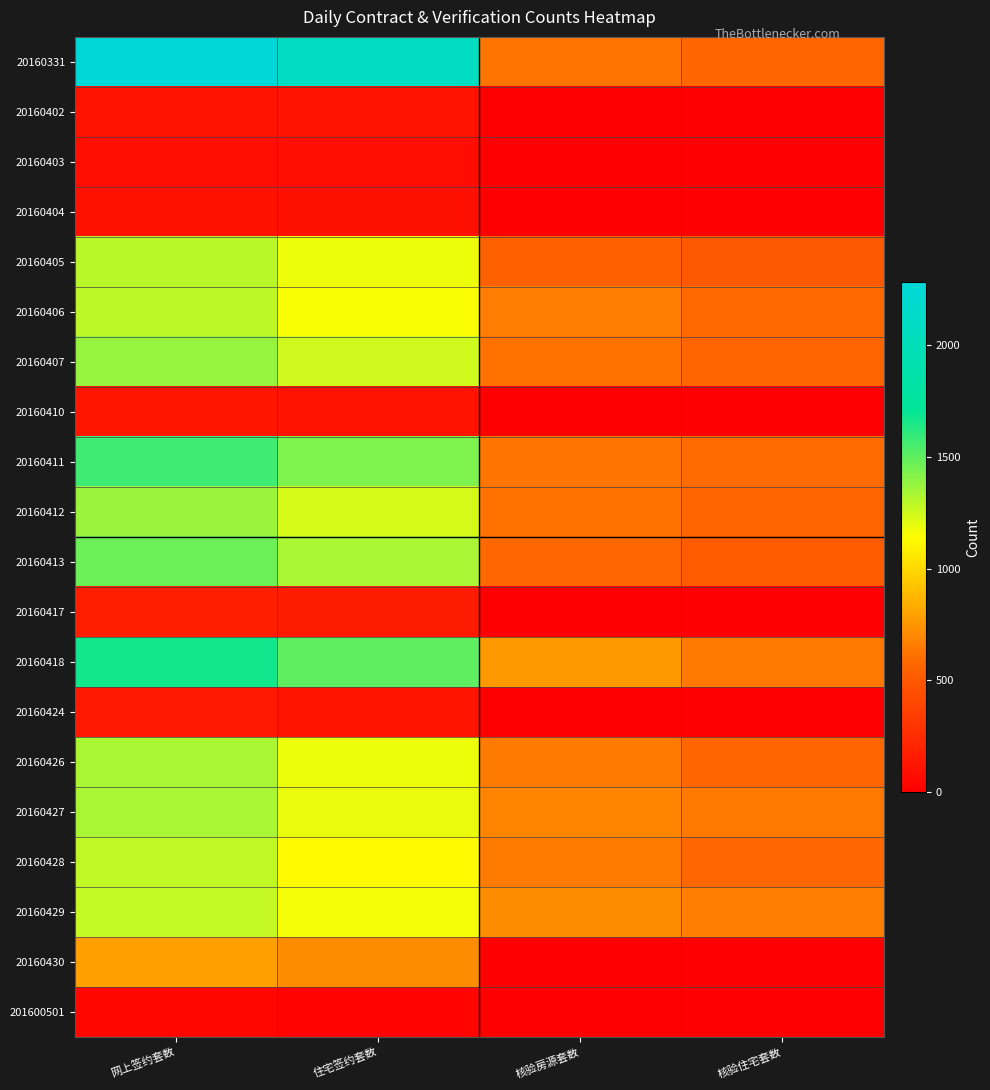

Reading left to right, what are all the values shown in this chart?

20160331: 网上签约套数=2284	住宅签约套数=2084	核验房源套数=633	核验住宅套数=567
20160402: 网上签约套数=110	住宅签约套数=105	核验房源套数=0	核验住宅套数=0
20160403: 网上签约套数=82	住宅签约套数=76	核验房源套数=0	核验住宅套数=0
20160404: 网上签约套数=101	住宅签约套数=89	核验房源套数=0	核验住宅套数=0
20160405: 网上签约套数=1302	住宅签约套数=1179	核验房源套数=547	核验住宅套数=500
20160406: 网上签约套数=1291	住宅签约套数=1152	核验房源套数=659	核验住宅套数=588
20160407: 网上签约套数=1377	住宅签约套数=1251	核验房源套数=619	核验住宅套数=570
20160410: 网上签约套数=127	住宅签约套数=106	核验房源套数=0	核验住宅套数=0
20160411: 网上签约套数=1572	住宅签约套数=1431	核验房源套数=630	核验住宅套数=590
20160412: 网上签约套数=1369	住宅签约套数=1232	核验房源套数=618	核验住宅套数=570
20160413: 网上签约套数=1470	住宅签约套数=1338	核验房源套数=581	核验住宅套数=518
20160417: 网上签约套数=172	住宅签约套数=153	核验房源套数=0	核验住宅套数=0
20160418: 网上签约套数=1670	住宅签约套数=1503	核验房源套数=764	核验住宅套数=641
20160424: 网上签约套数=145	住宅签约套数=120	核验房源套数=0	核验住宅套数=0
20160426: 网上签约套数=1332	住宅签约套数=1178	核验房源套数=648	核验住宅套数=574
20160427: 网上签约套数=1338	住宅签约套数=1187	核验房源套数=691	核验住宅套数=641
20160428: 网上签约套数=1284	住宅签约套数=1126	核验房源套数=652	核验住宅套数=581
20160429: 网上签约套数=1272	住宅签约套数=1165	核验房源套数=713	核验住宅套数=667
20160430: 网上签约套数=787	住宅签约套数=717	核验房源套数=0	核验住宅套数=0
201600501: 网上签约套数=36	住宅签约套数=31	核验房源套数=0	核验住宅套数=0